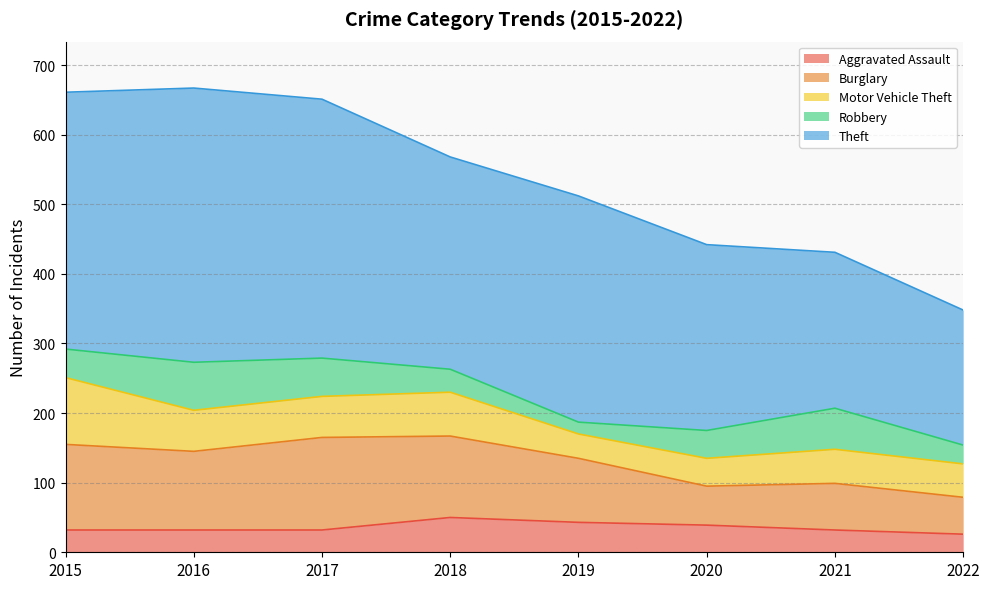

The Motor Vehicle Theft series shows 107 at 2018. True or false?

False